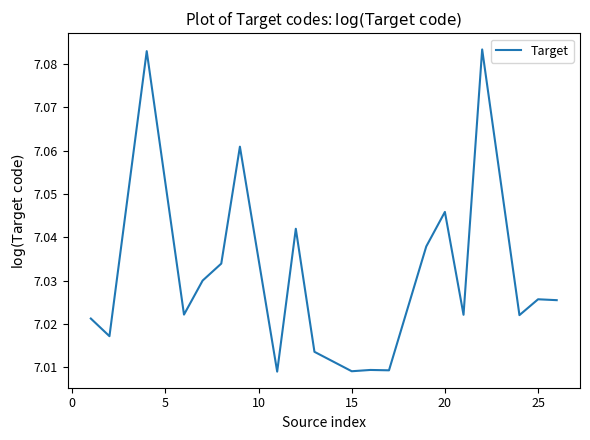

What is the difference between the maximum and minimum values?

0.1